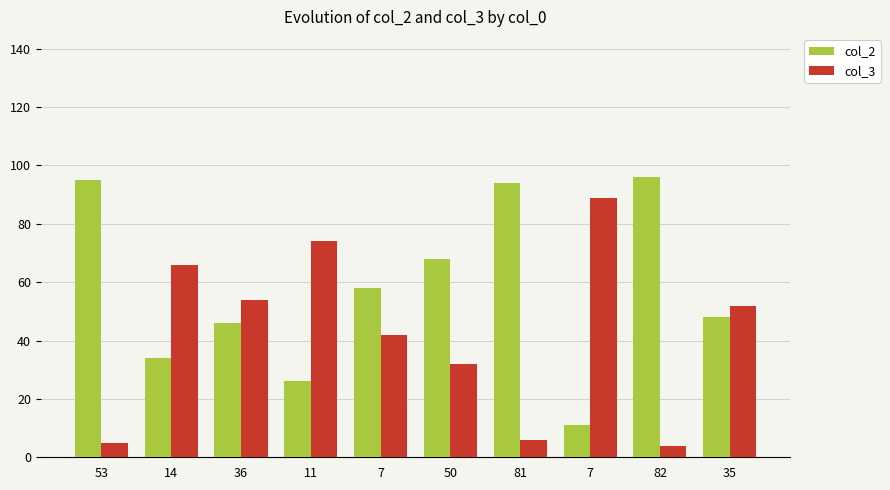

How many series are shown in this chart?

2